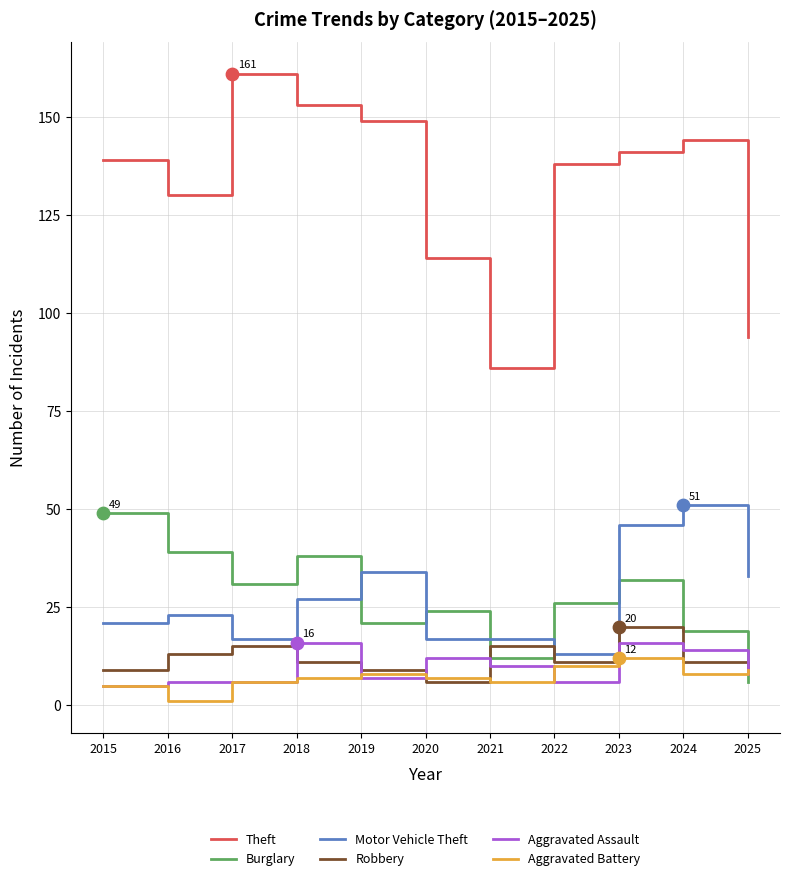

Which series has the largest total across all categories?

Theft